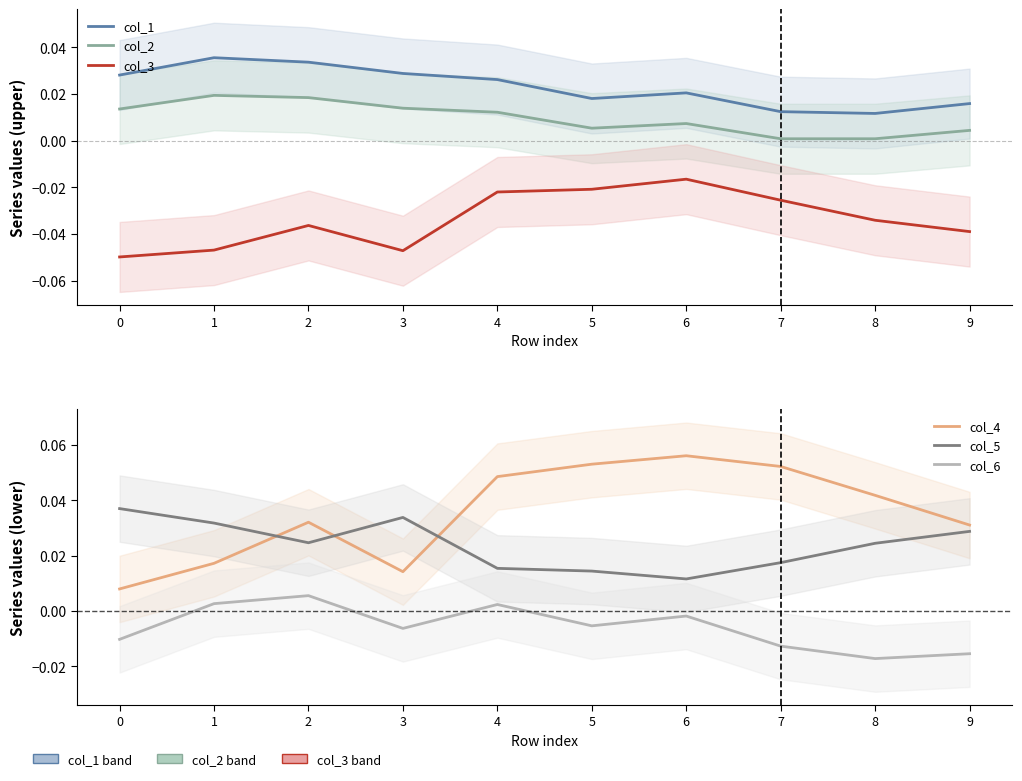

Reading right to left, extract all data points from this chart.

col_1: 9=0.0	8=0.0	7=0.0	6=0.0	5=0.0	4=0.0	3=0.0	2=0.0	1=0.0	0=0.0
col_2: 9=0.0	8=0.0	7=0.0	6=0.0	5=0.0	4=0.0	3=0.0	2=0.0	1=0.0	0=0.0
col_3: 9=-0.0	8=-0.0	7=-0.0	6=-0.0	5=-0.0	4=-0.0	3=-0.0	2=-0.0	1=-0.0	0=-0.0
col_4: 9=0.0	8=0.0	7=0.1	6=0.1	5=0.1	4=0.0	3=0.0	2=0.0	1=0.0	0=0.0
col_5: 9=0.0	8=0.0	7=0.0	6=0.0	5=0.0	4=0.0	3=0.0	2=0.0	1=0.0	0=0.0
col_6: 9=-0.0	8=-0.0	7=-0.0	6=-0.0	5=-0.0	4=0.0	3=-0.0	2=0.0	1=0.0	0=-0.0